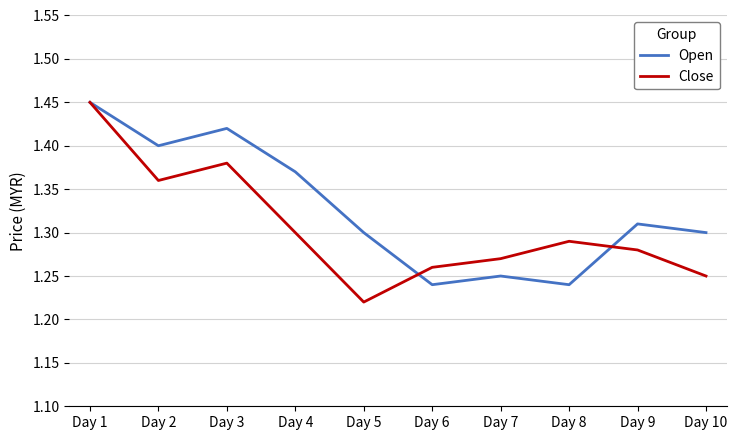

The Close series shows 0.6 at Day 4. True or false?

False